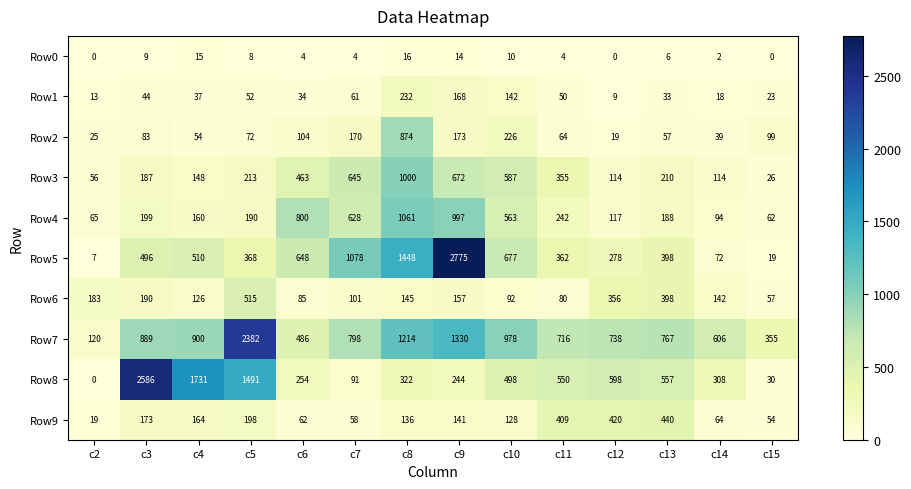

True or false: Row4 has a value of 414 at c8.

False